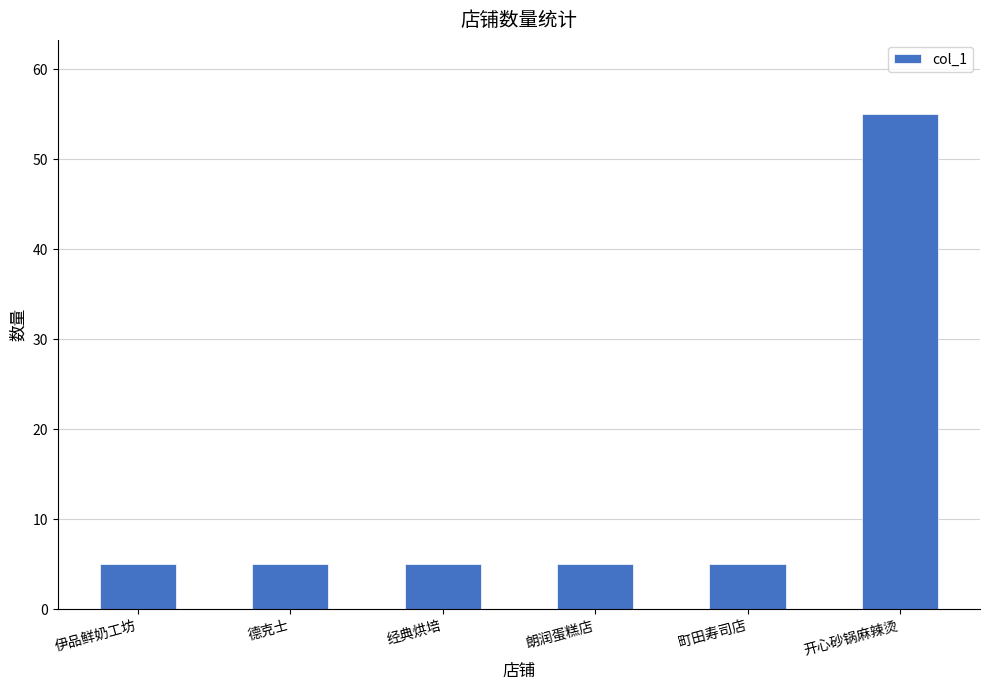

Approximately how many times larger is the value at 伊品鲜奶工坊 compared to 德克士?

1.0